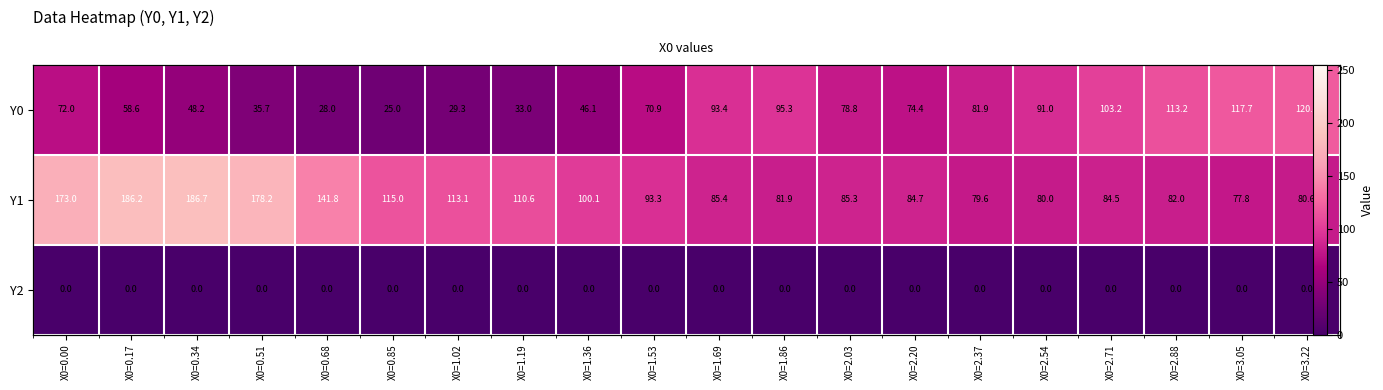

How many data points does each series have?

20